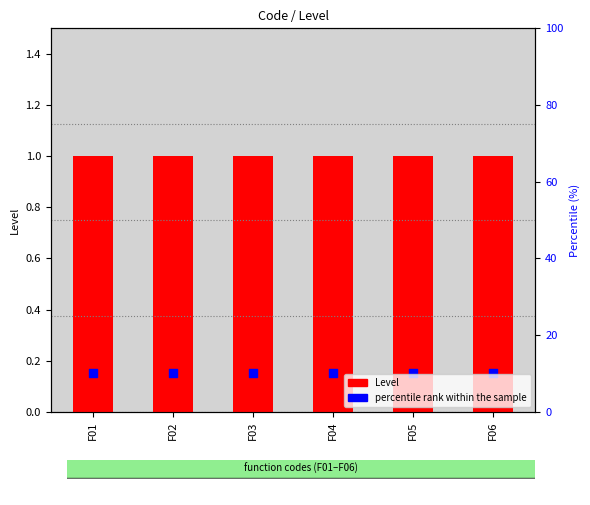

Is the value of percentile rank within the sample at F06 greater than the value of Level at F02?

No